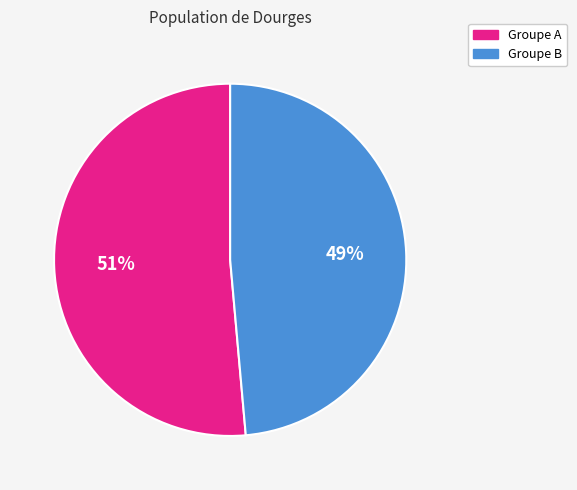

To the nearest percent, what is the average slice percentage?

50%